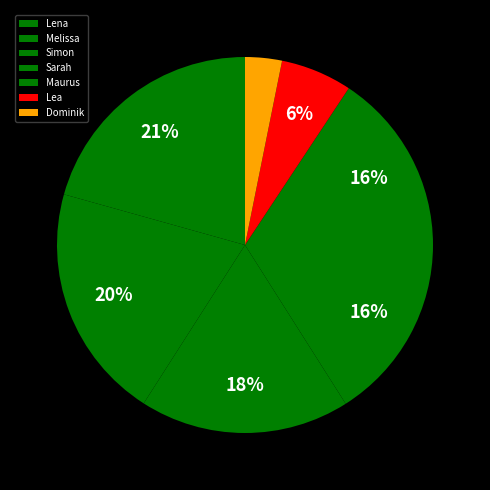

Is there any slice that represents more than half of the pie?

No